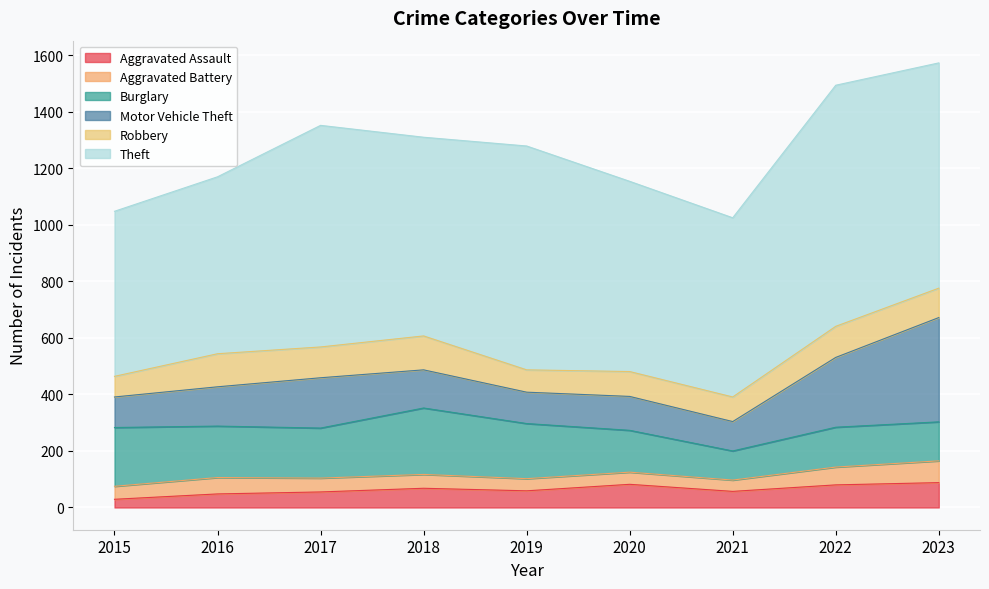

At which label does Aggravated Assault reach its peak?

2023